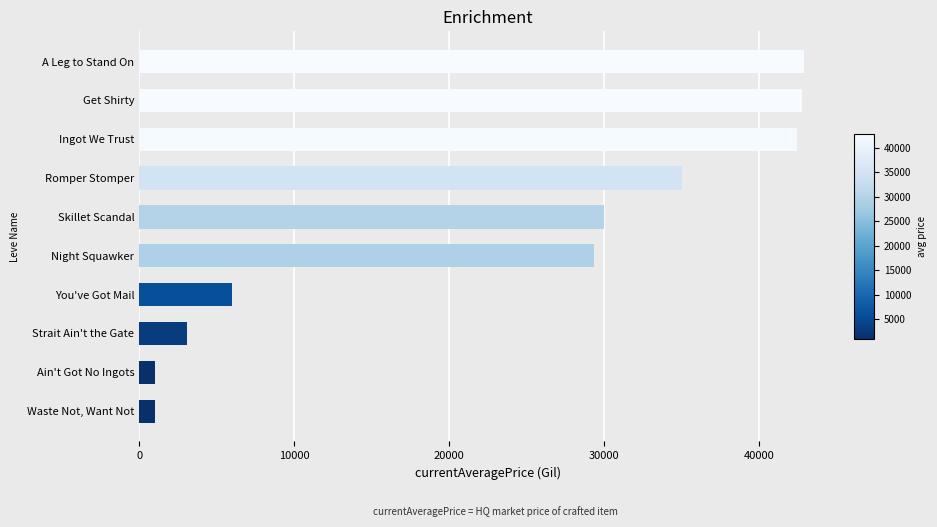

How many bars are there in total?

10